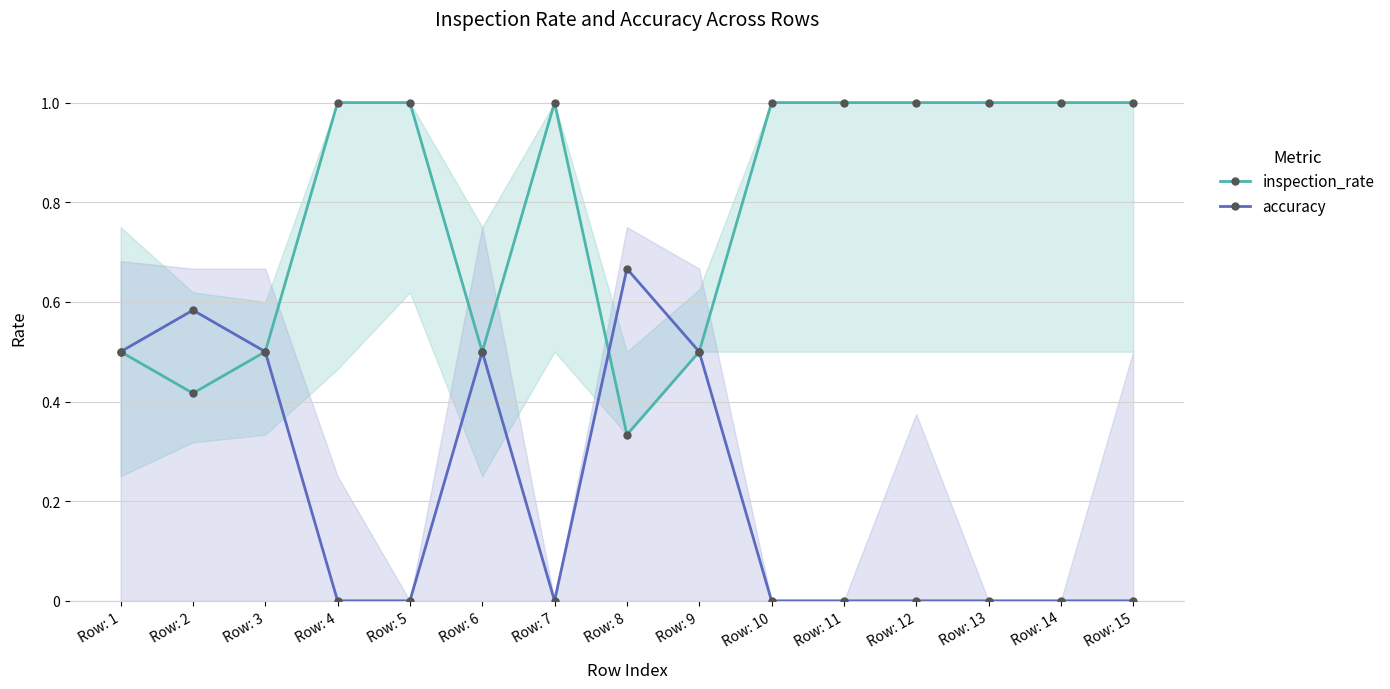

What are all the series names shown in the legend?

inspection_rate, accuracy